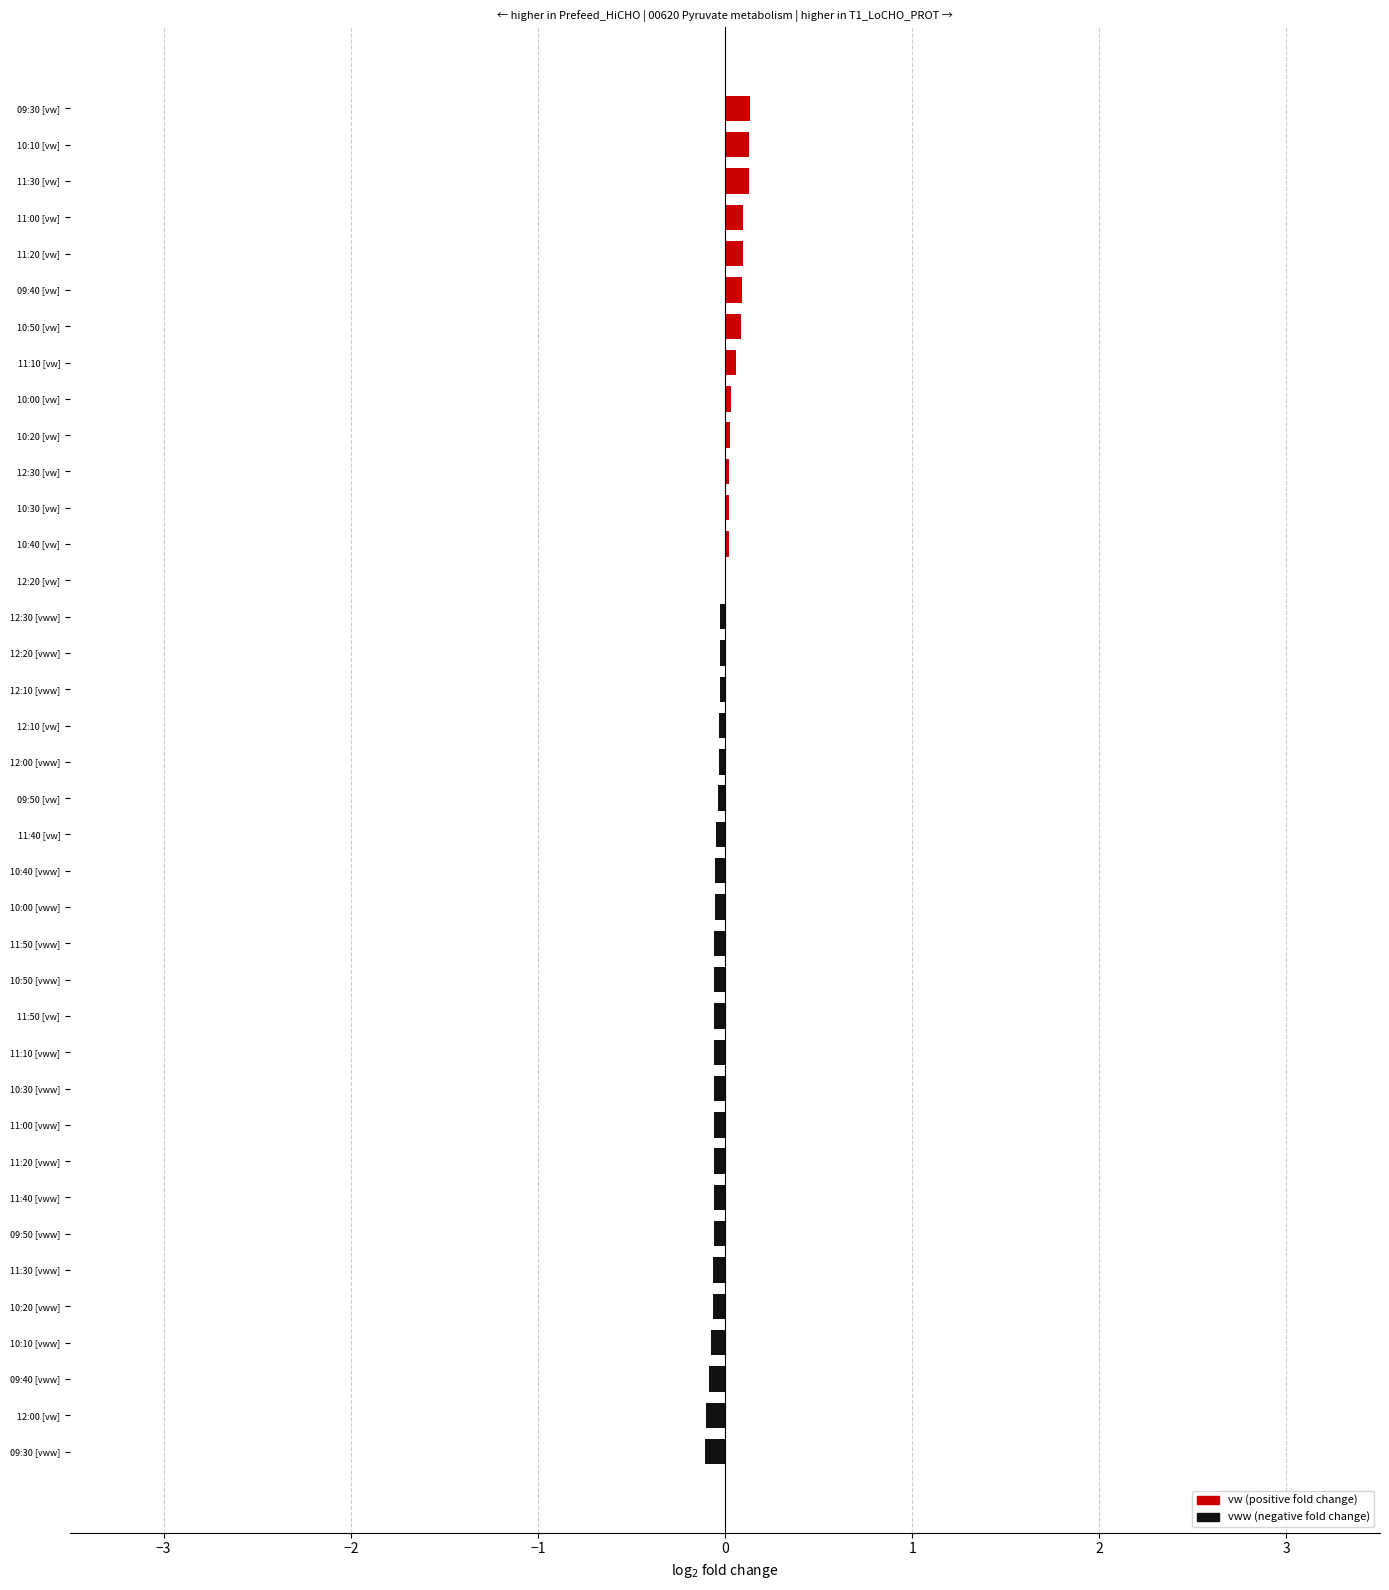

The value at 10:00 [vw] is 0.0. True or false?

True